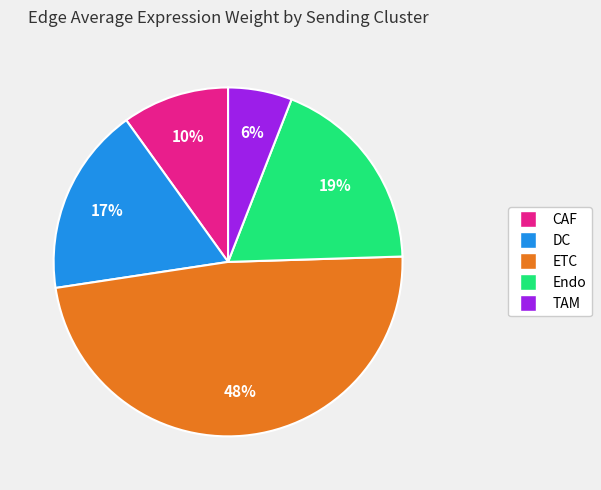

Is the sum of CAF and DC greater than half?

No